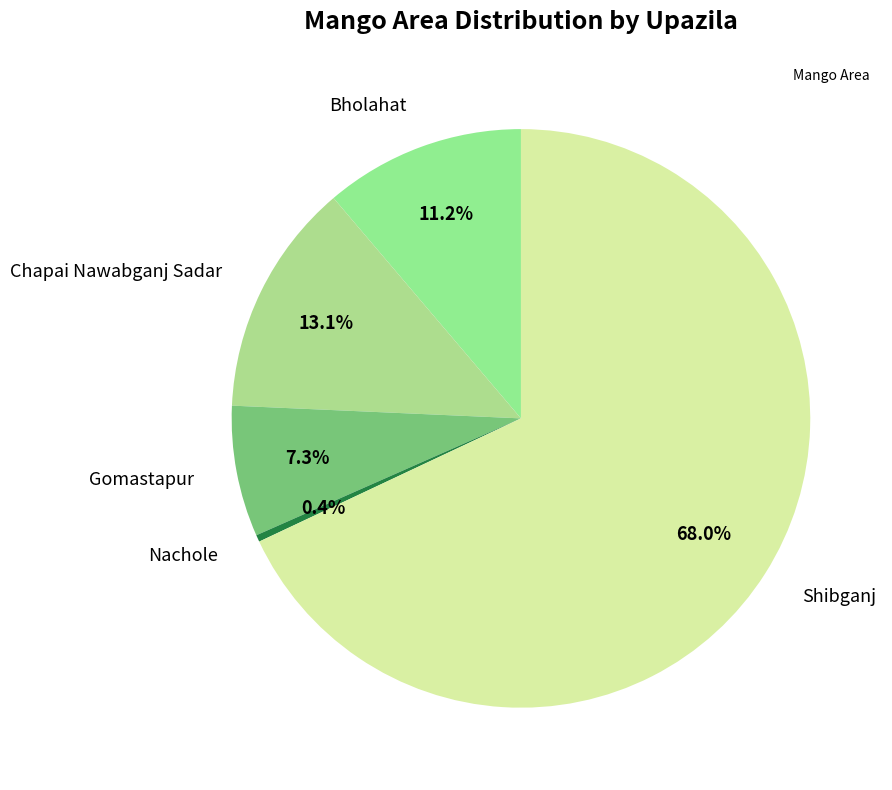

Combined, do Shibganj and Nachole account for over 50%?

Yes